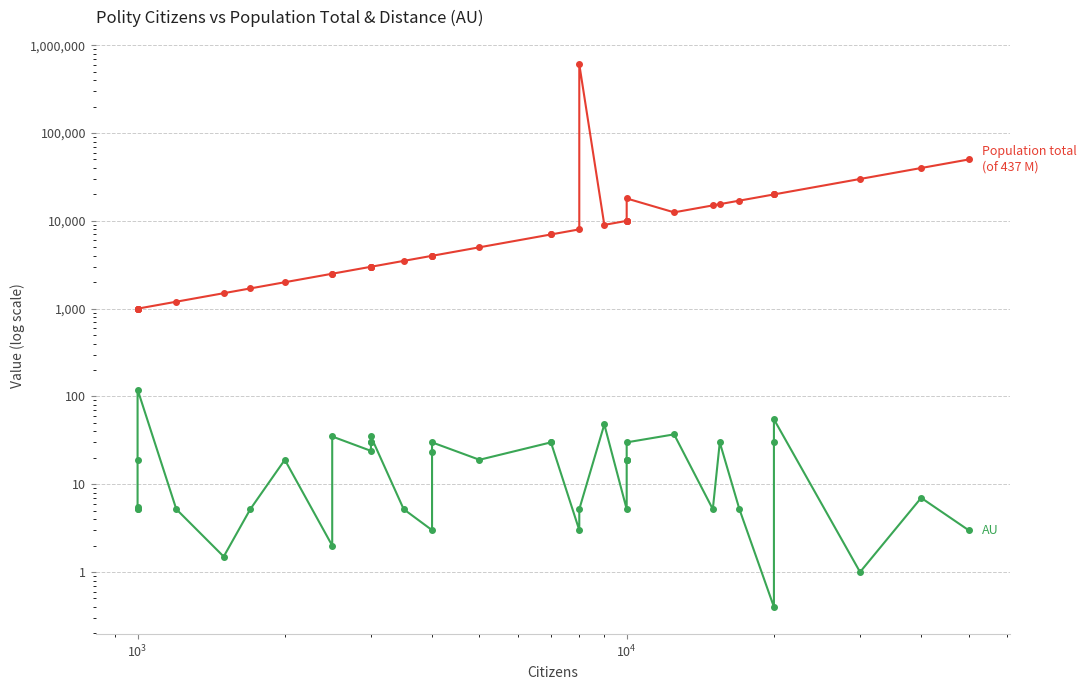

Which series has the largest total across all categories?

Population total (of 437 M)